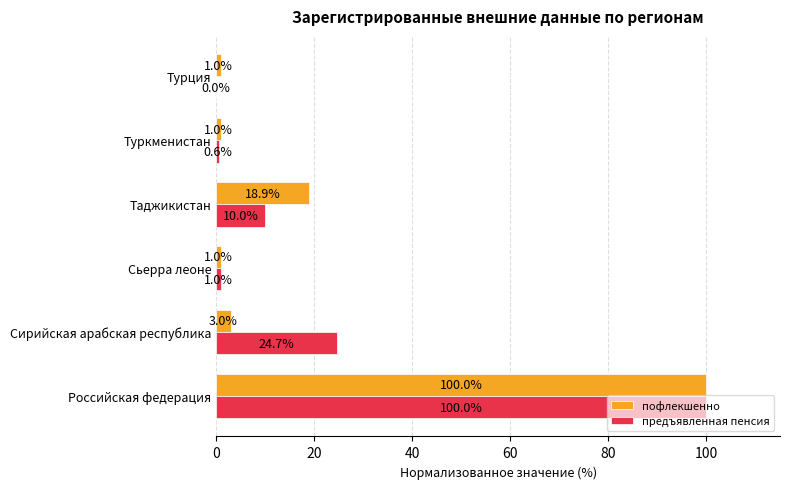

Which series has the largest total across all categories?

предъявленная пенсия